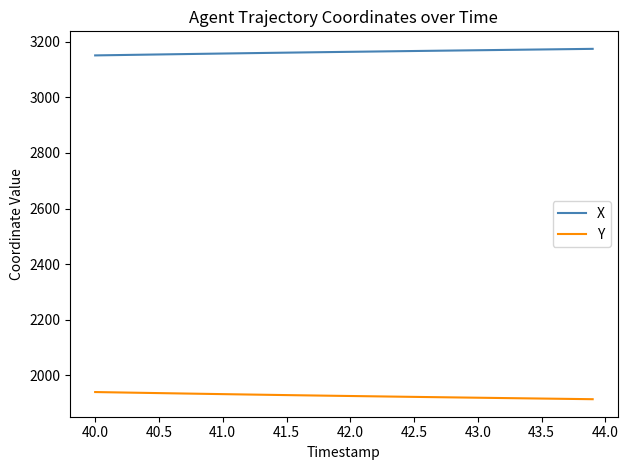

True or false: Y and X intersect in this chart.

False